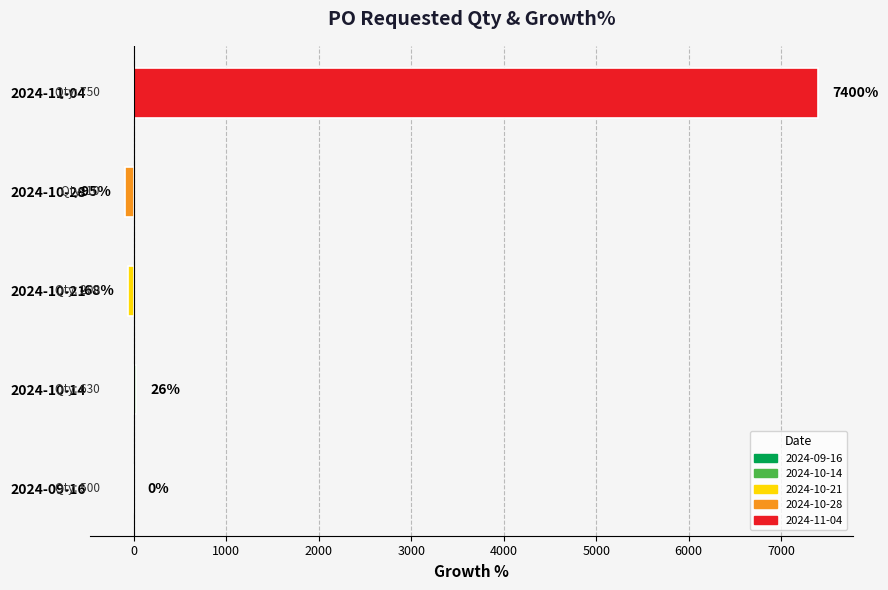

True or false: the data shows 7400.0 at 2024-11-04.

True